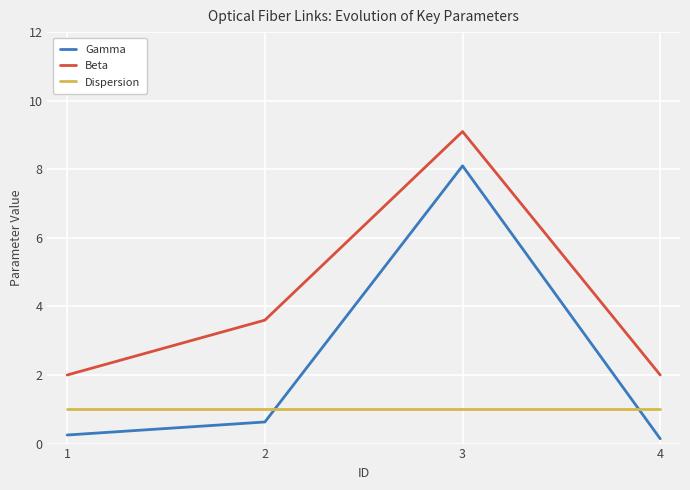

How many lines are shown in the chart?

3